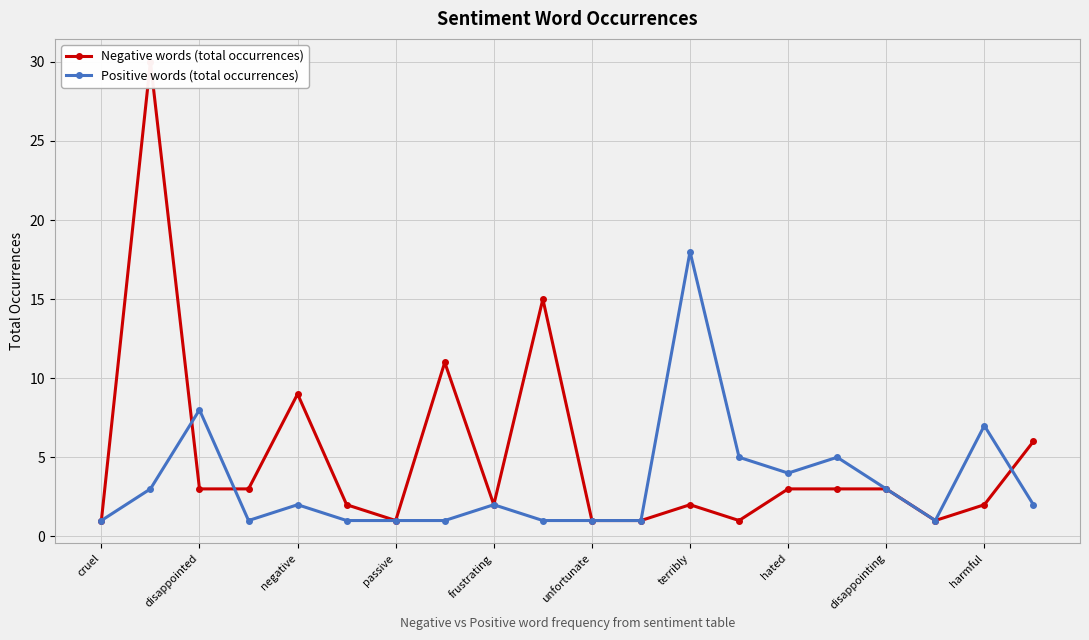

Where is the first local maximum for Positive words (total occurrences)?

disappointed